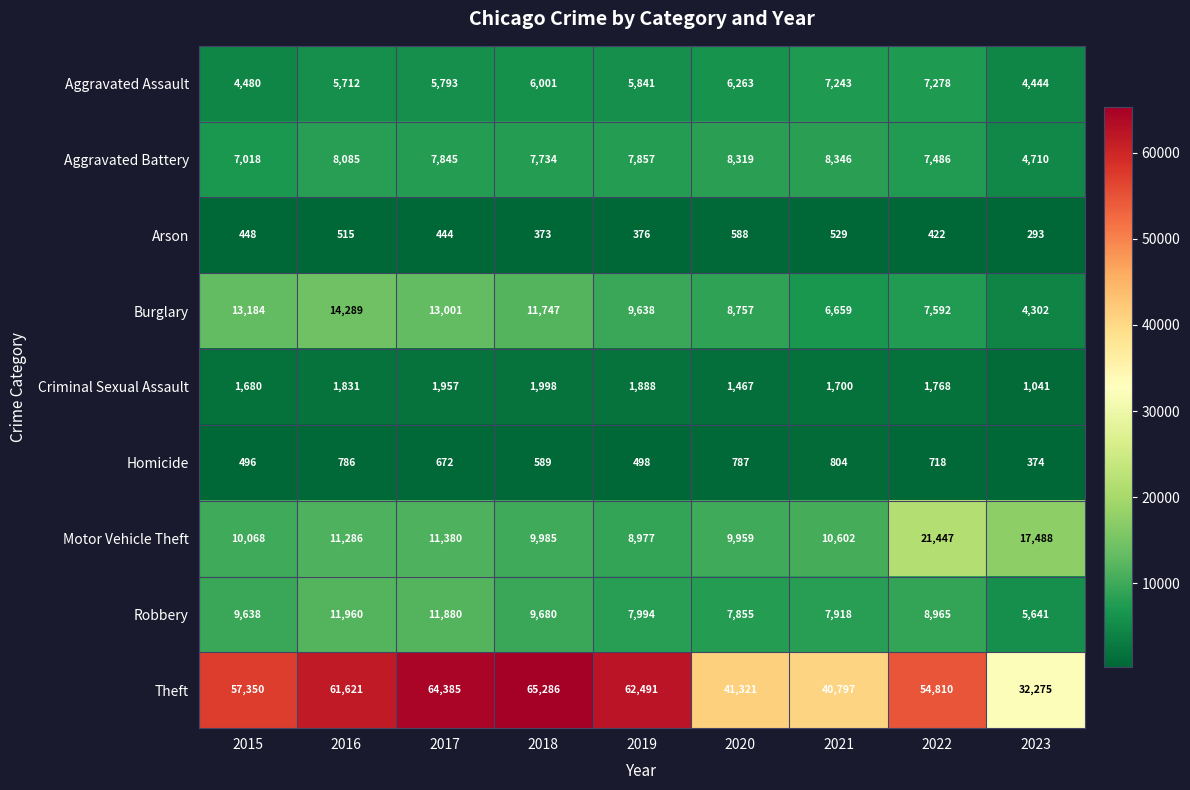

Which series has the widest spread of values?

Theft